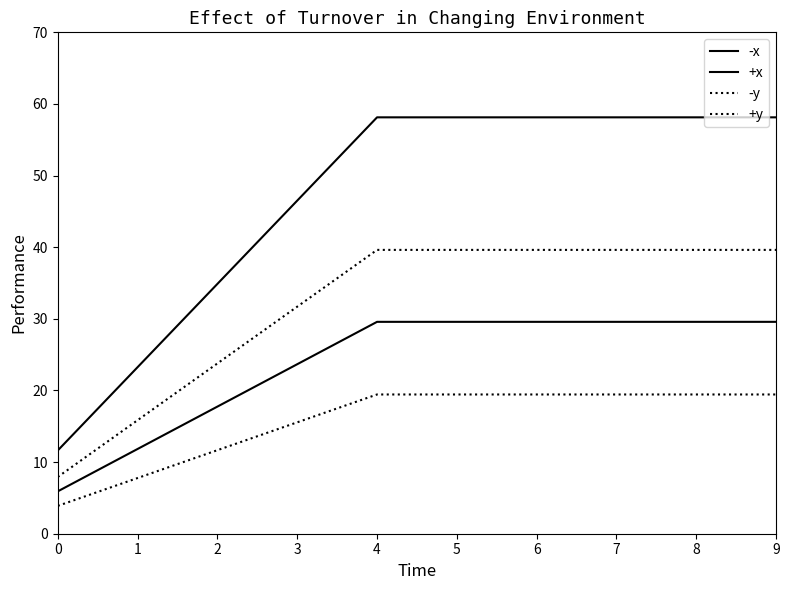

Is the value of +y at 8 greater than the value of +x at 1?

Yes